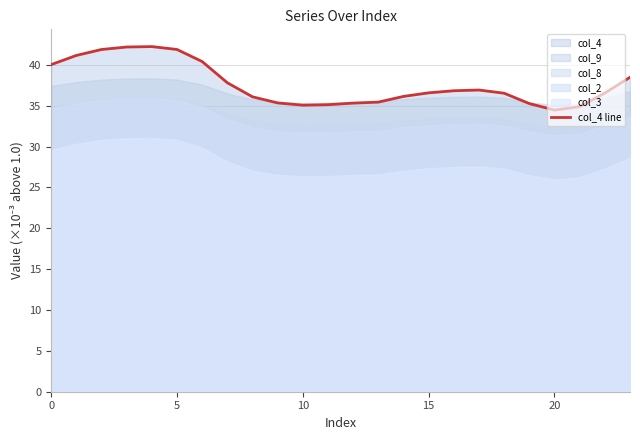

What is the difference between the values at 18 and 13?

1.1